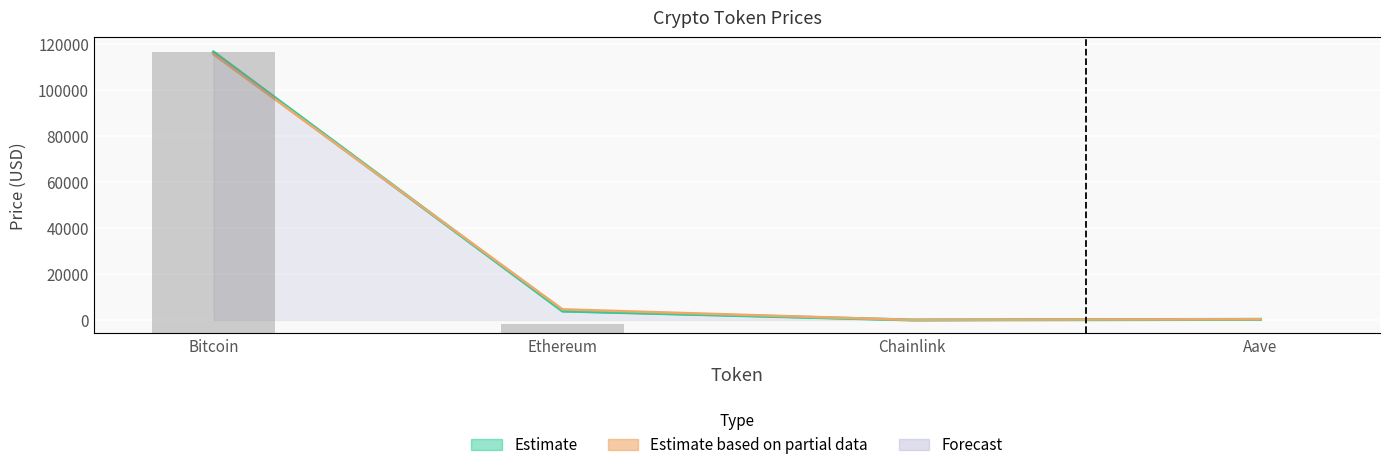

How many bars are there in total?

4